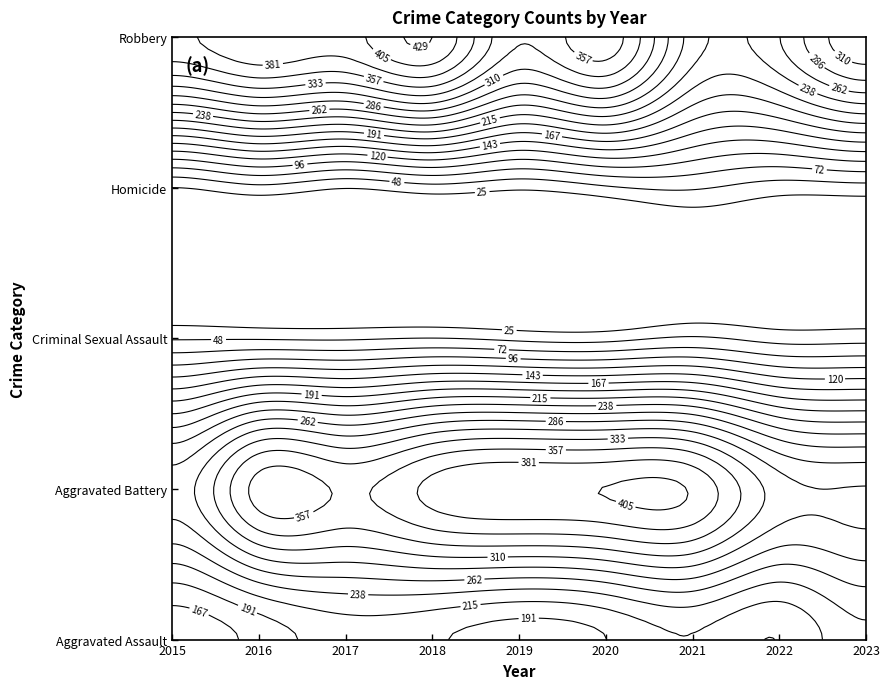

What is the difference between the Aggravated Assault values at 2016 and 2023?

58